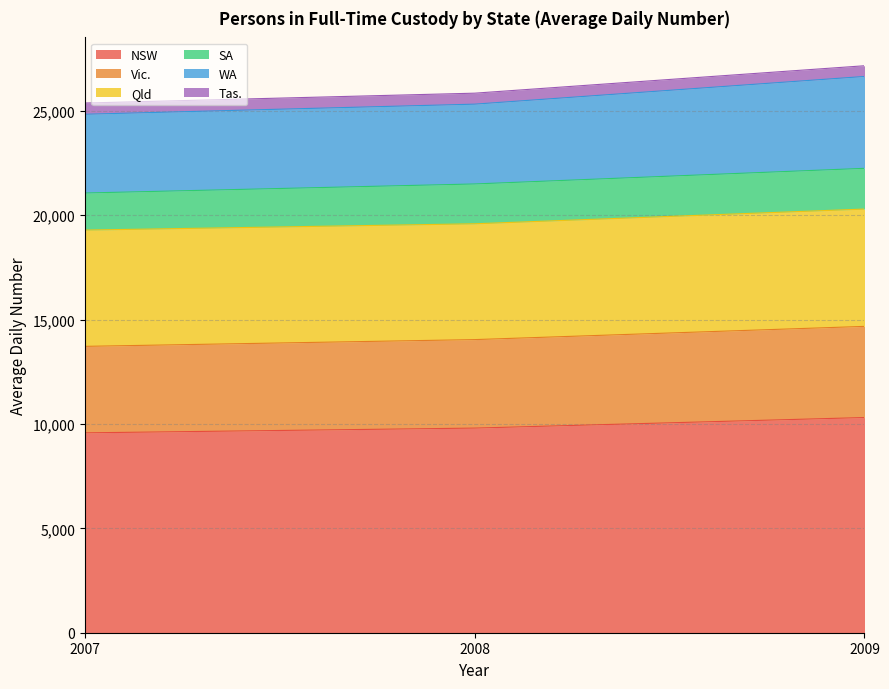

What is the value of the NSW point at the 1st from the left?

9576